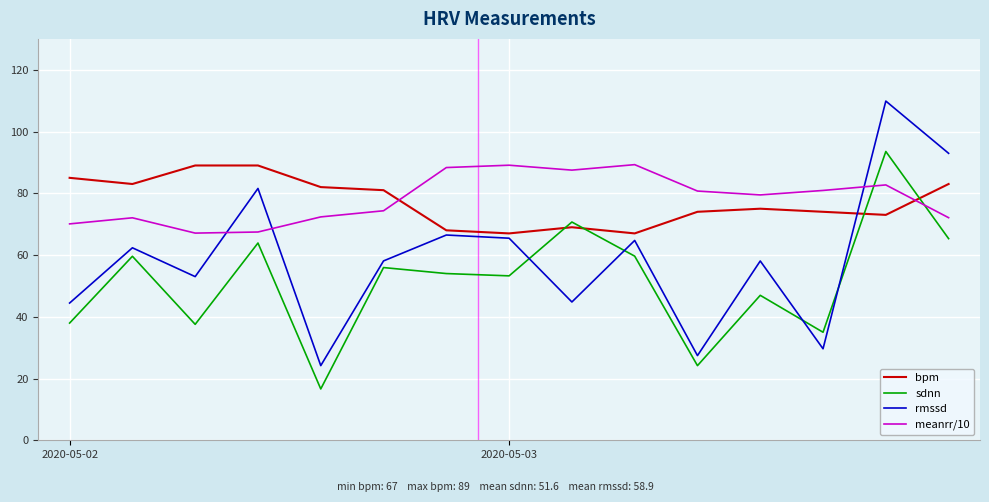

Which series has the largest range (max minus min)?

rmssd